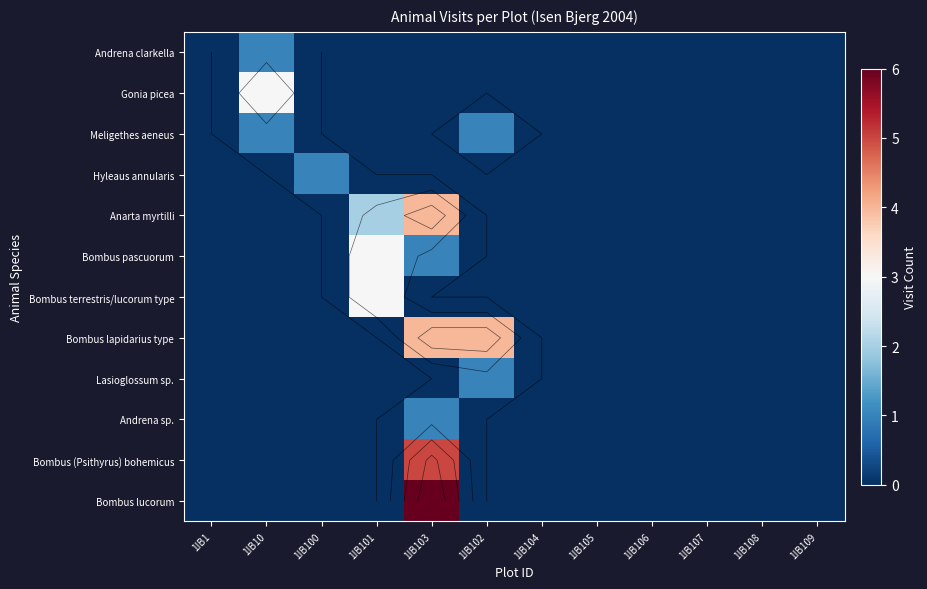

The Lasioglossum sp. series shows 0 at 1IB107. True or false?

True